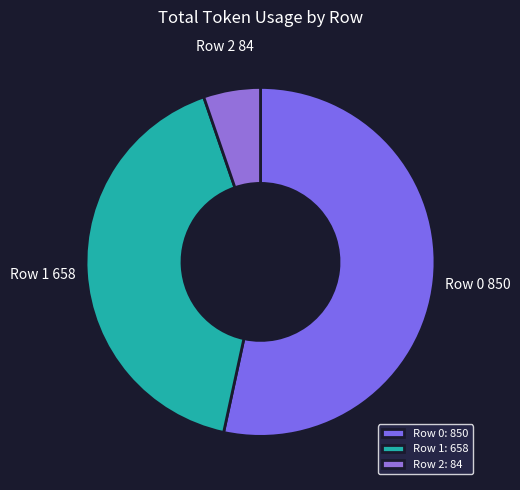

The Row 0 slice represents 53% of the pie. True or false?

True